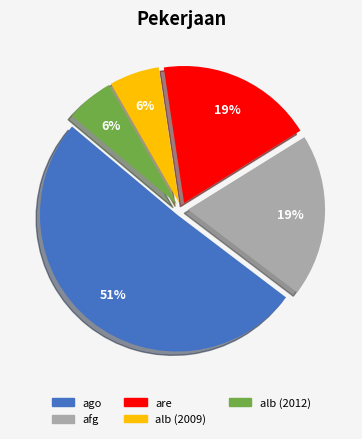

Which slice is the largest?

ago